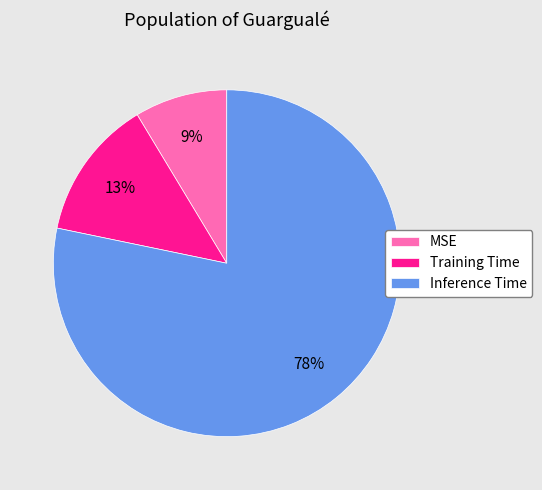

True or false: Inference Time accounts for 67% of the total.

False